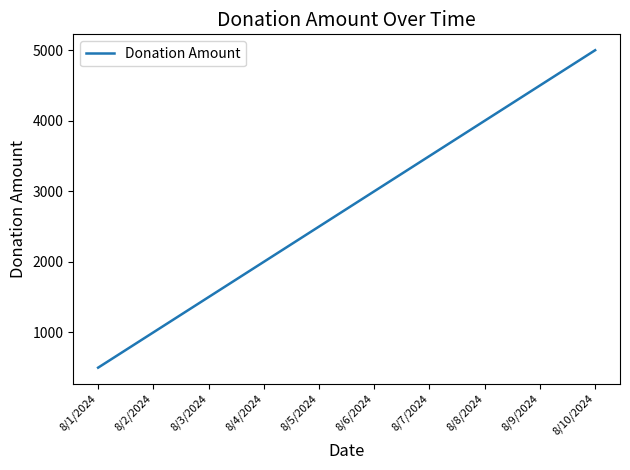

Is it true that the value at 8/4/2024 is 2000?

True